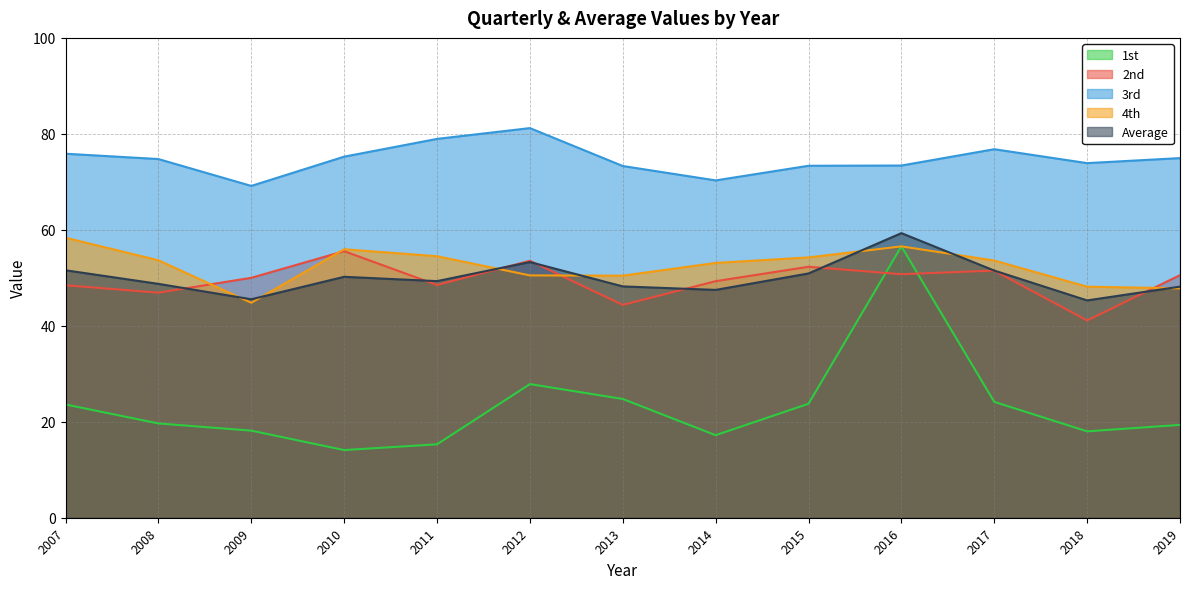

Does the chart display data point markers on the line(s)?

No